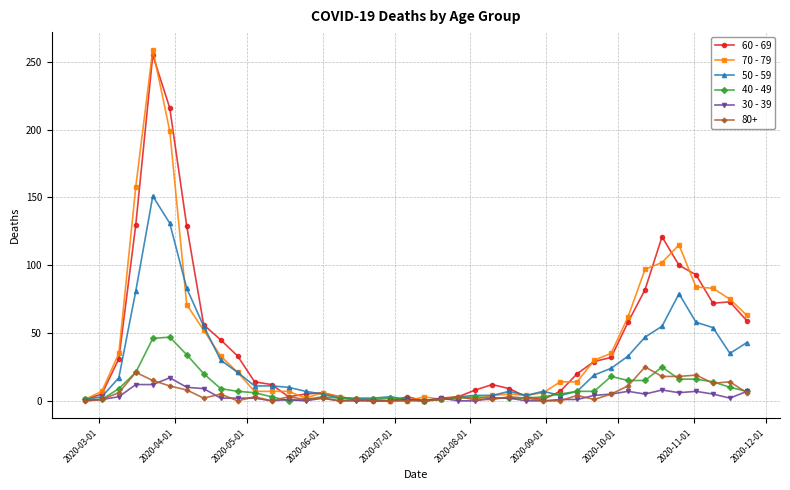

Which series has the widest spread of values?

70 - 79